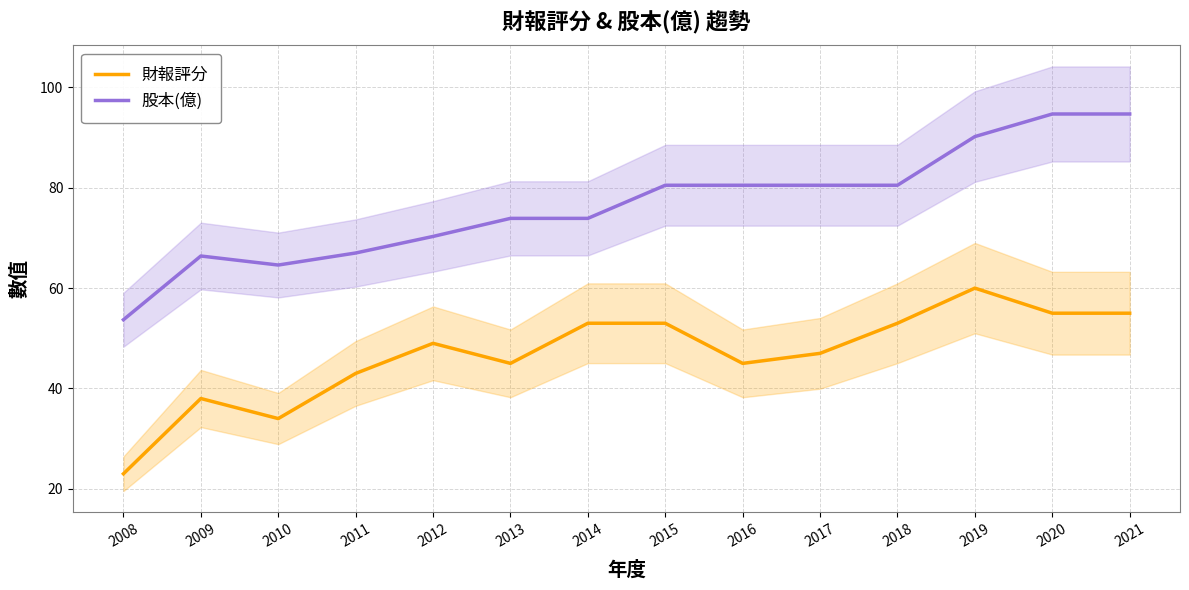

What are all the series names shown in the legend?

財報評分, 股本(億)